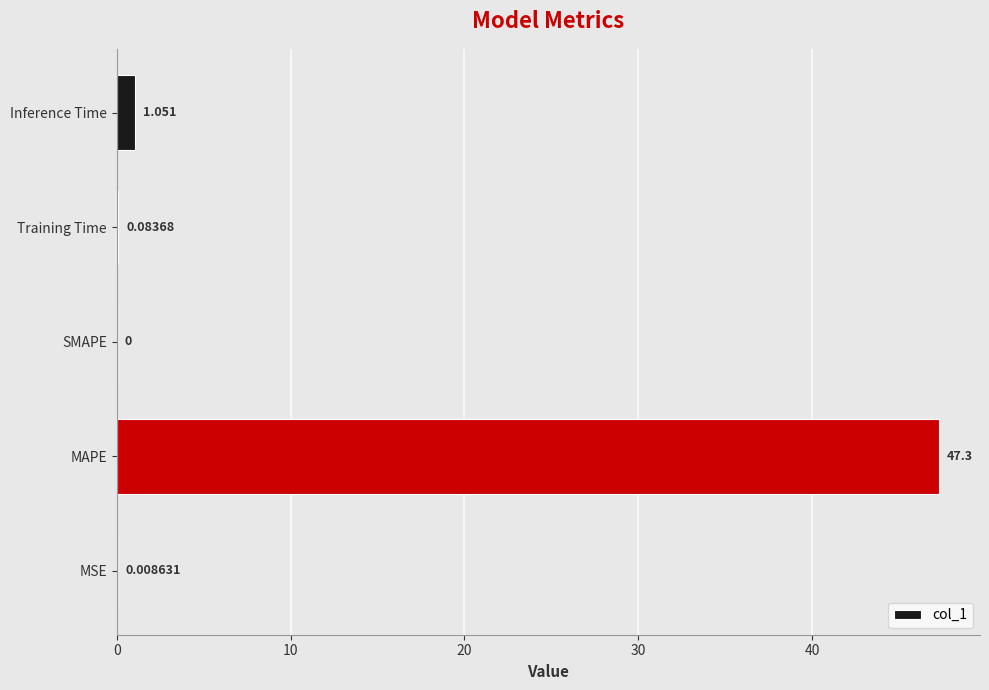

Which has a higher value, Inference Time or Training Time?

Inference Time